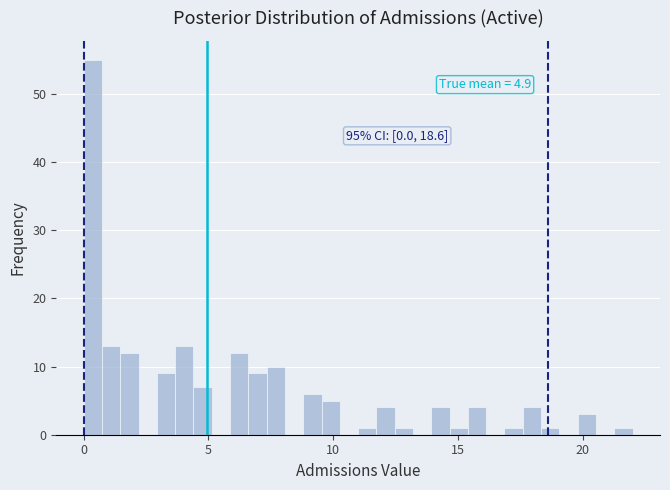

Around what value on the x-axis is the tallest bar? Give the approximate position of its centre, as read against the axis.

0.5